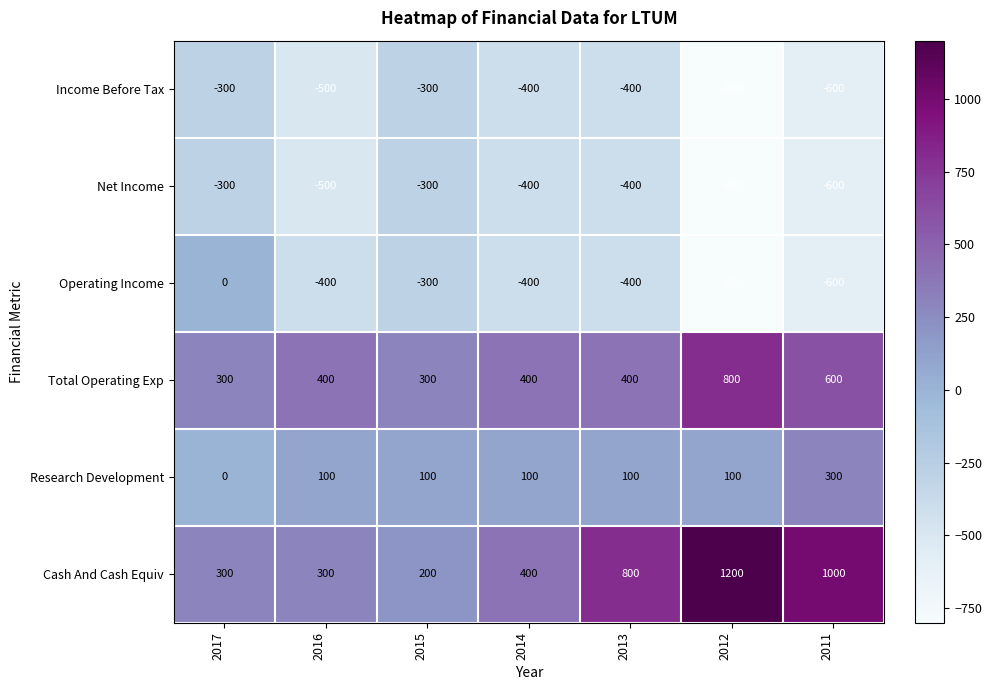

What value does the Cash And Cash Equiv series have at 2017?

300